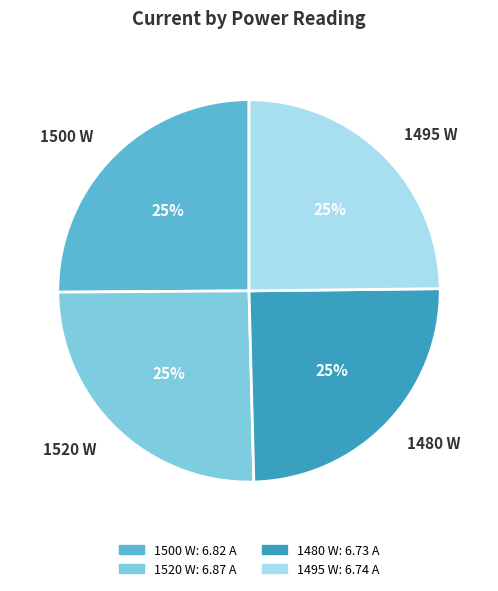

Does 1480 W account for over 50% of the chart?

No